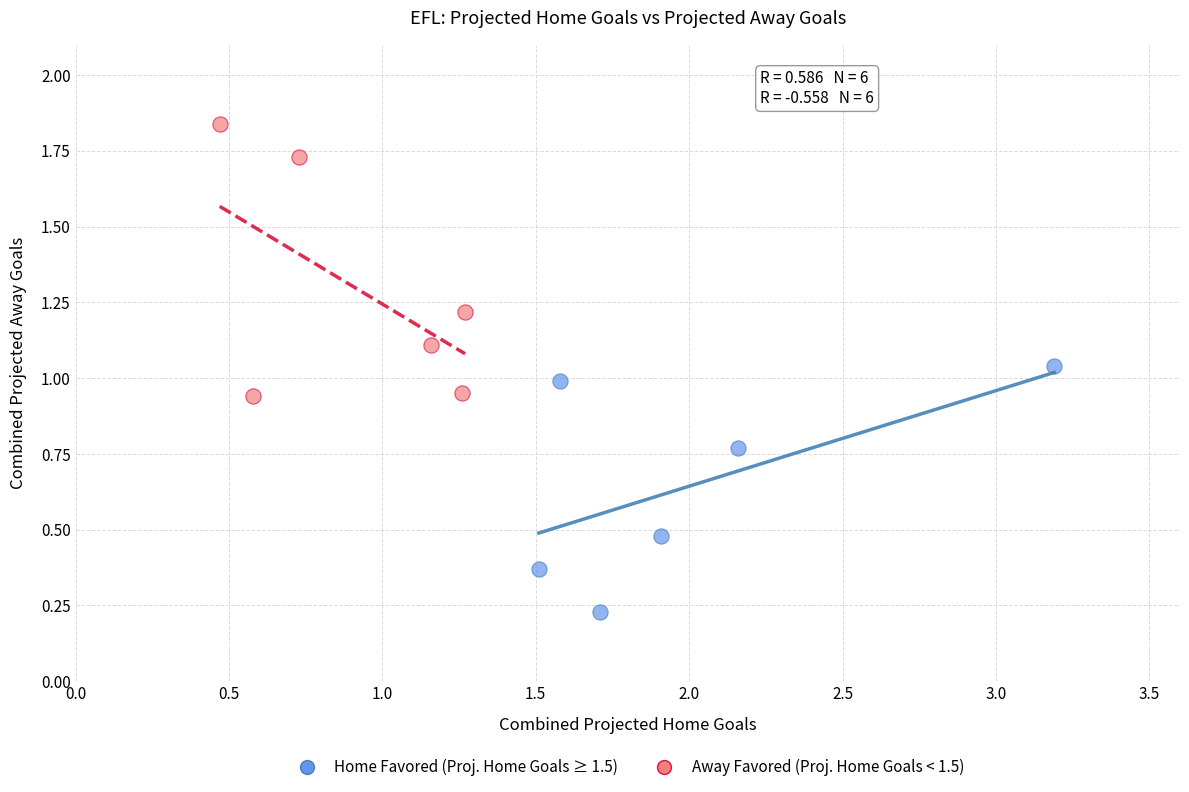

Which series reaches the minimum Y coordinate?

Home Favored (Proj. Home Goals ≥ 1.5)